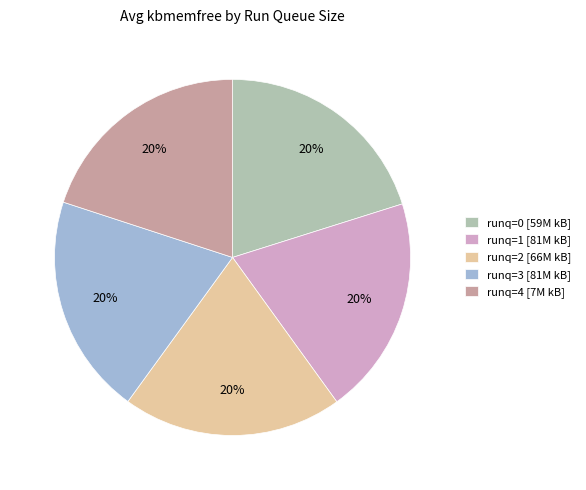

Is it true that runq=1 [81M kB] is 20% of the pie?

True